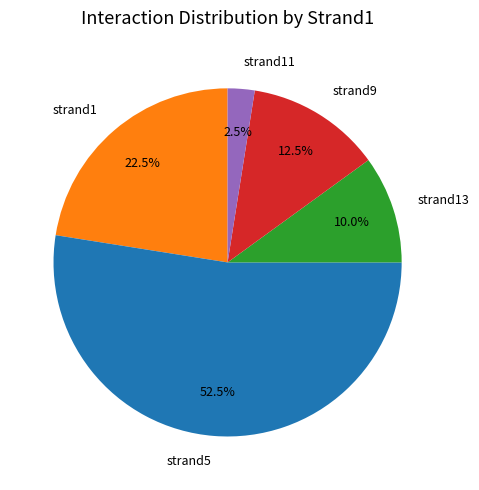

Which category has the biggest portion of the pie?

strand5